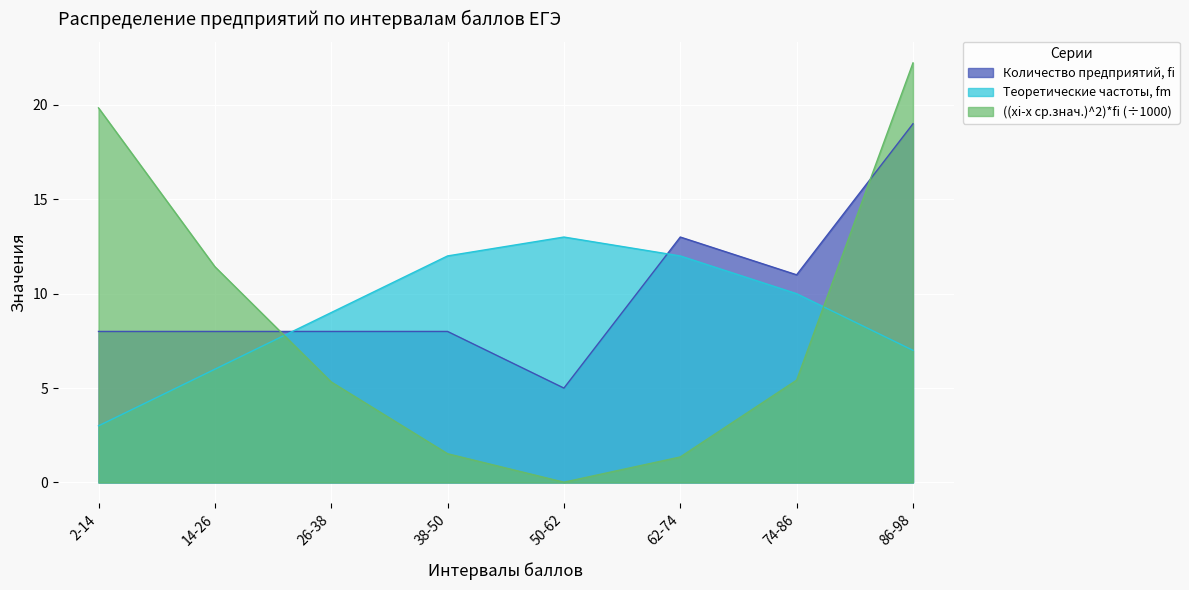

What are all the series names shown in the legend?

Количество предприятий, fi, Теоретические частоты, fm, ((xi-x ср.знач.)^2)*fi (÷1000)